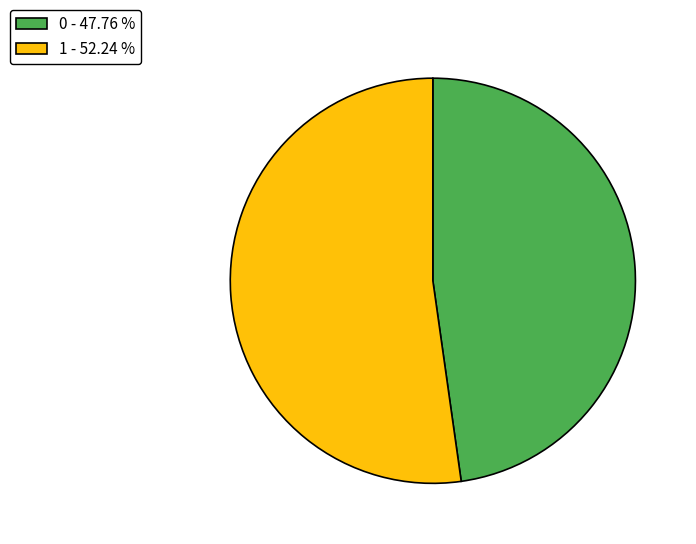

The 0 slice represents 58% of the pie. True or false?

False